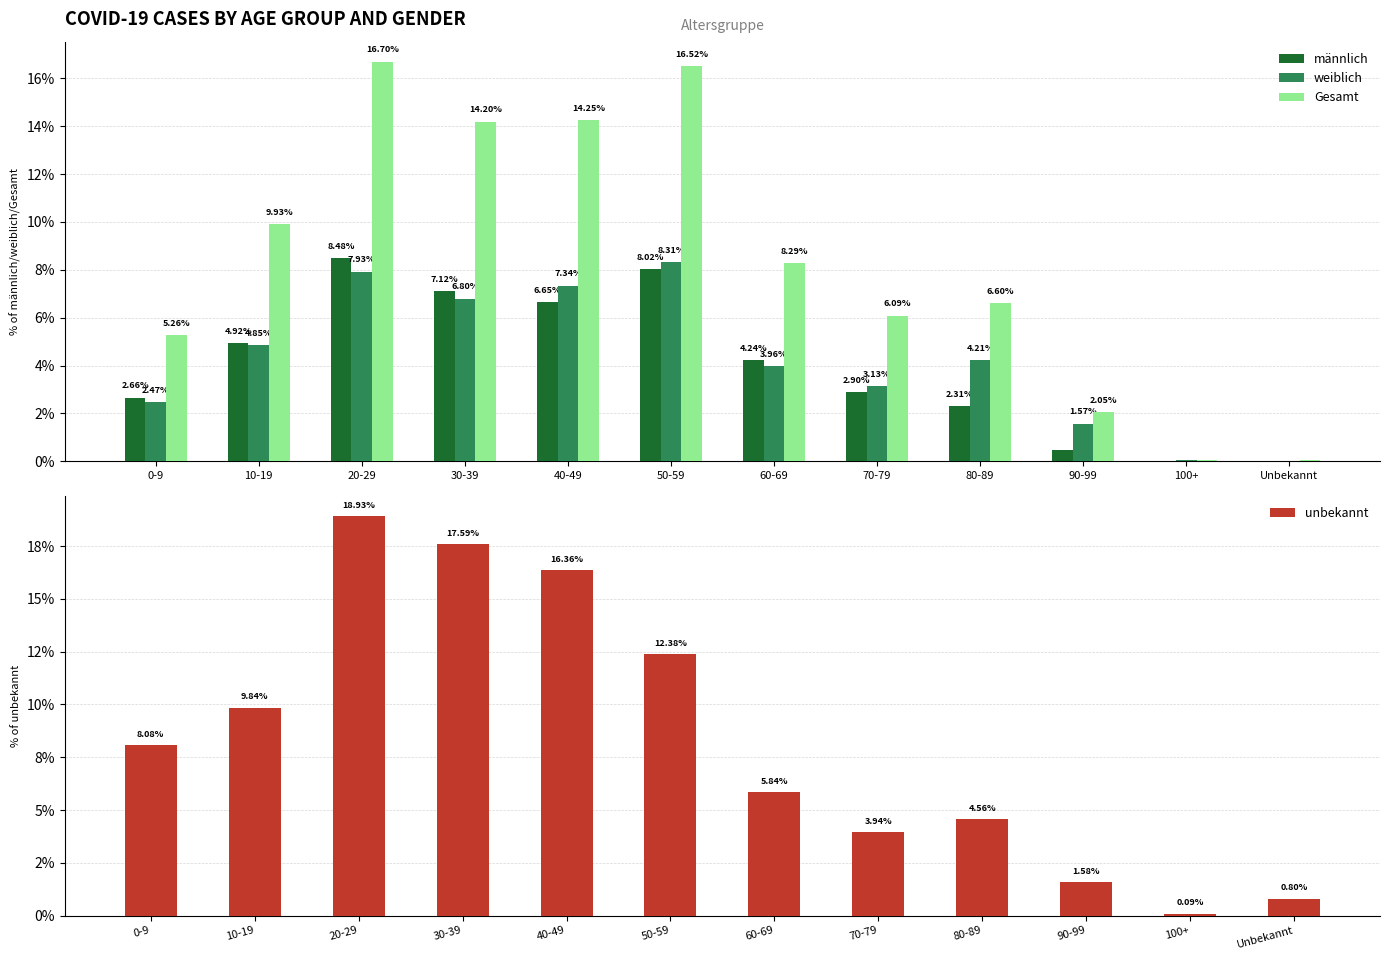

Where is männlich nearest to the value 4?

60-69